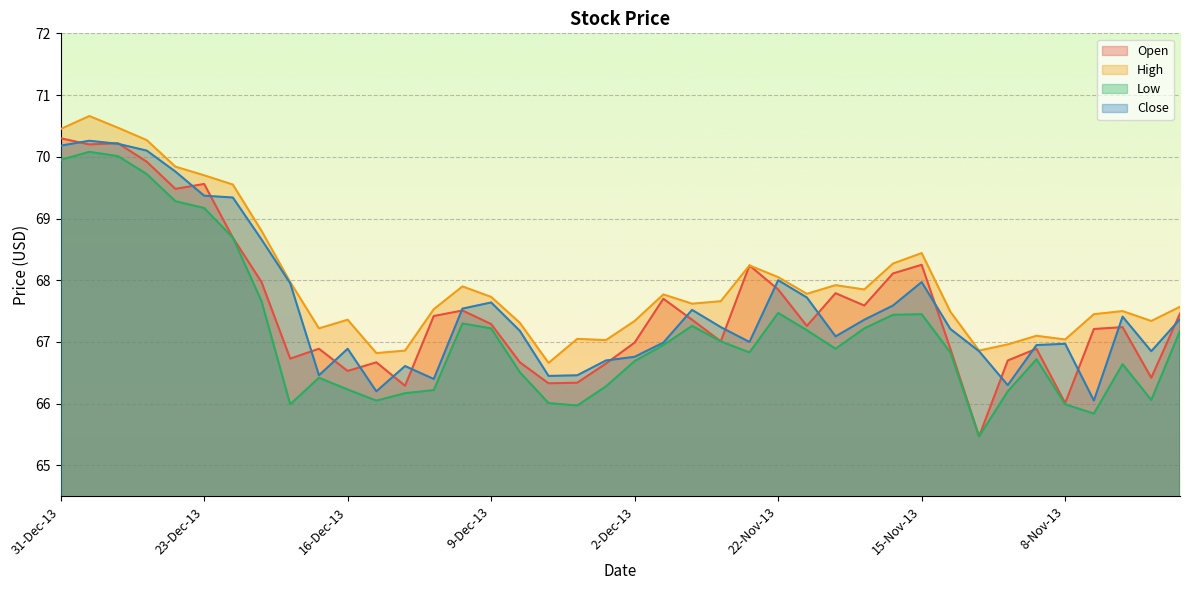

Which series has the largest range (max minus min)?

Open